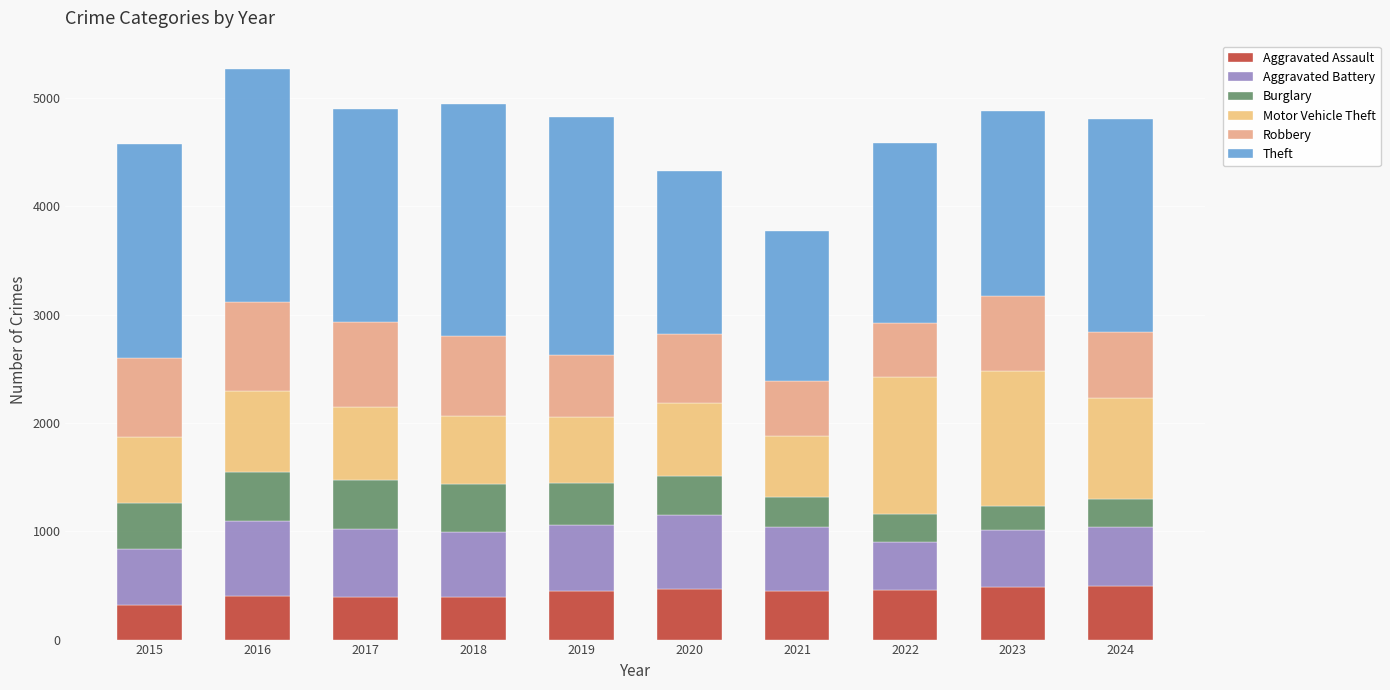

At which label is Aggravated Battery closest to 568?

2021